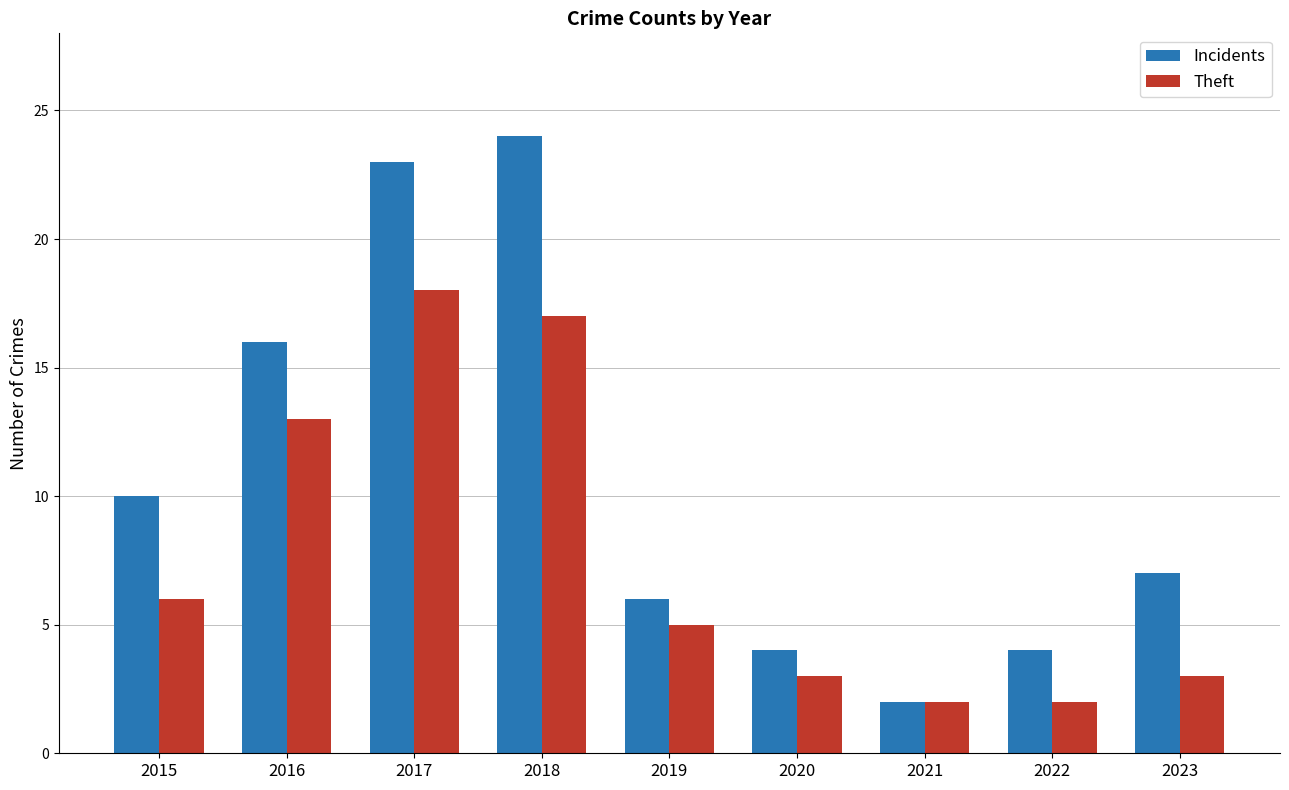

Which series has the largest total across all categories?

Incidents